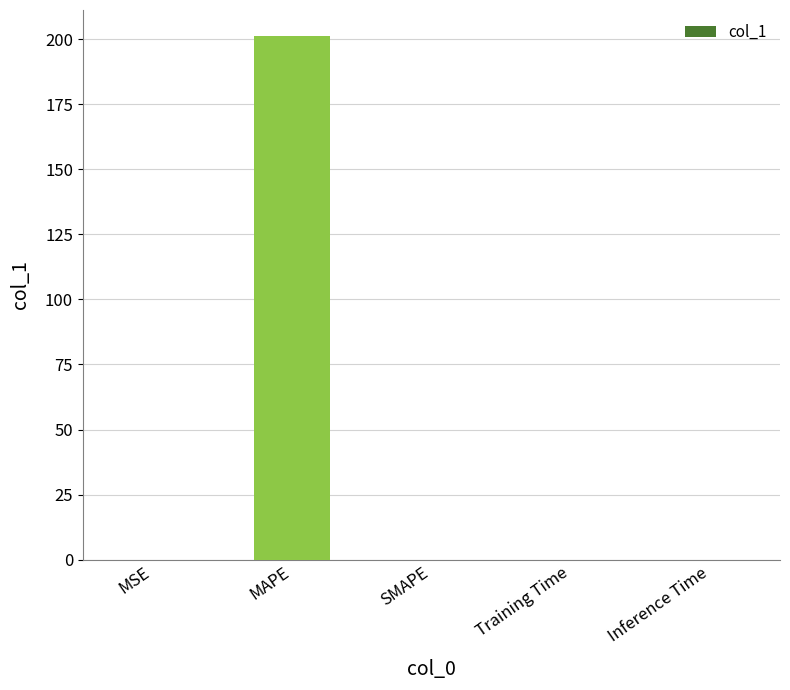

Count the number of data series in this chart.

1